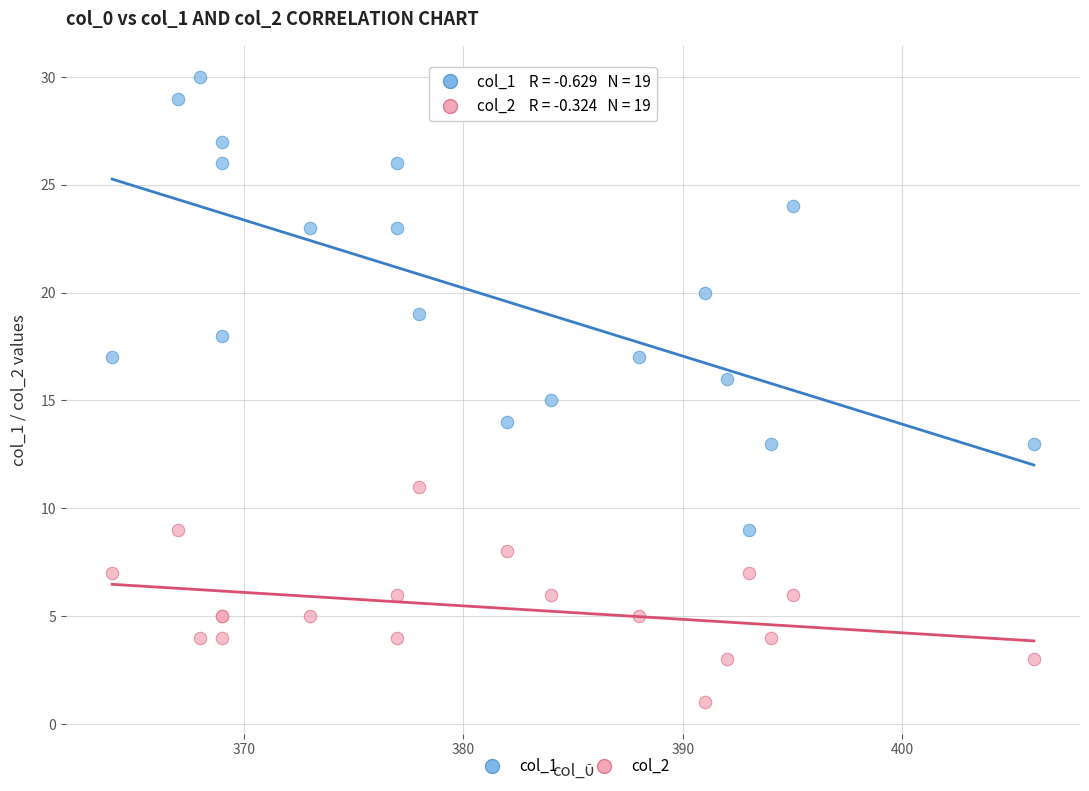

What is the X range (max minus min) for the scatter plot?

42